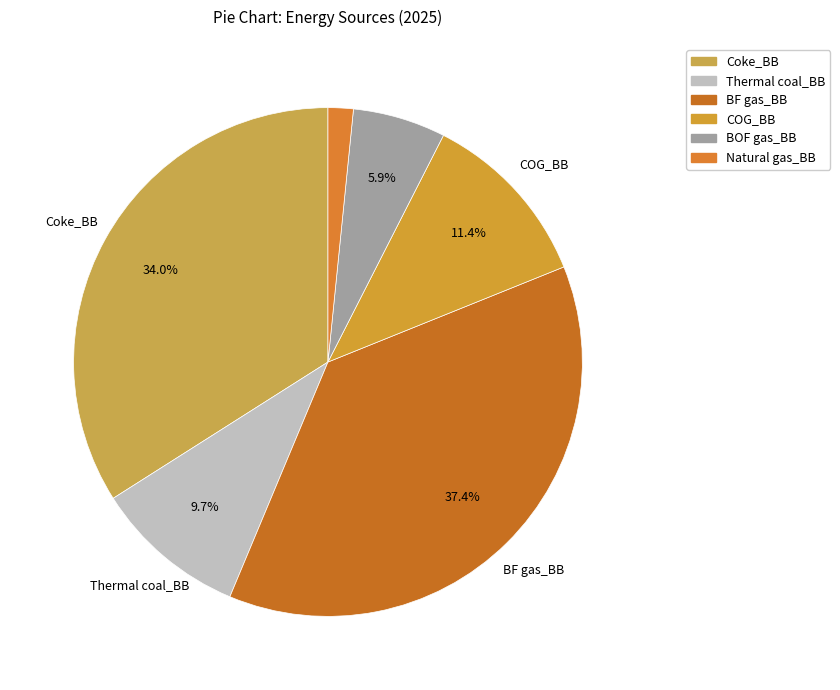

What is the largest slice in the pie chart?

BF gas_BB